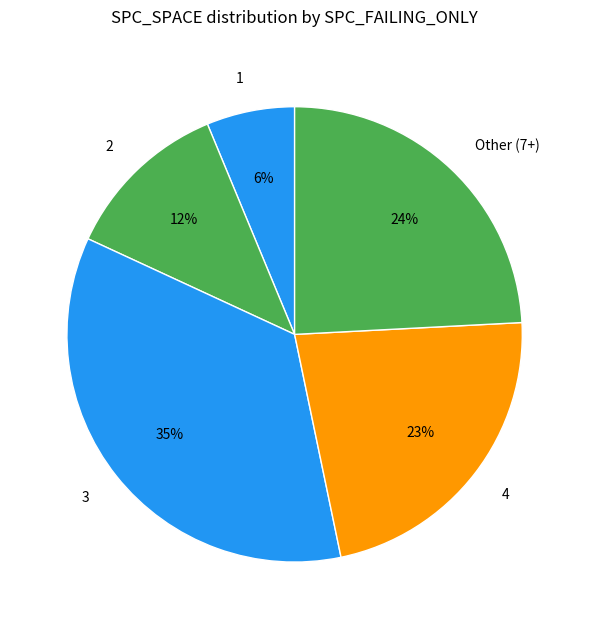

Rank the categories by value from highest to lowest.

3, Other (7+), 4, 2, 1